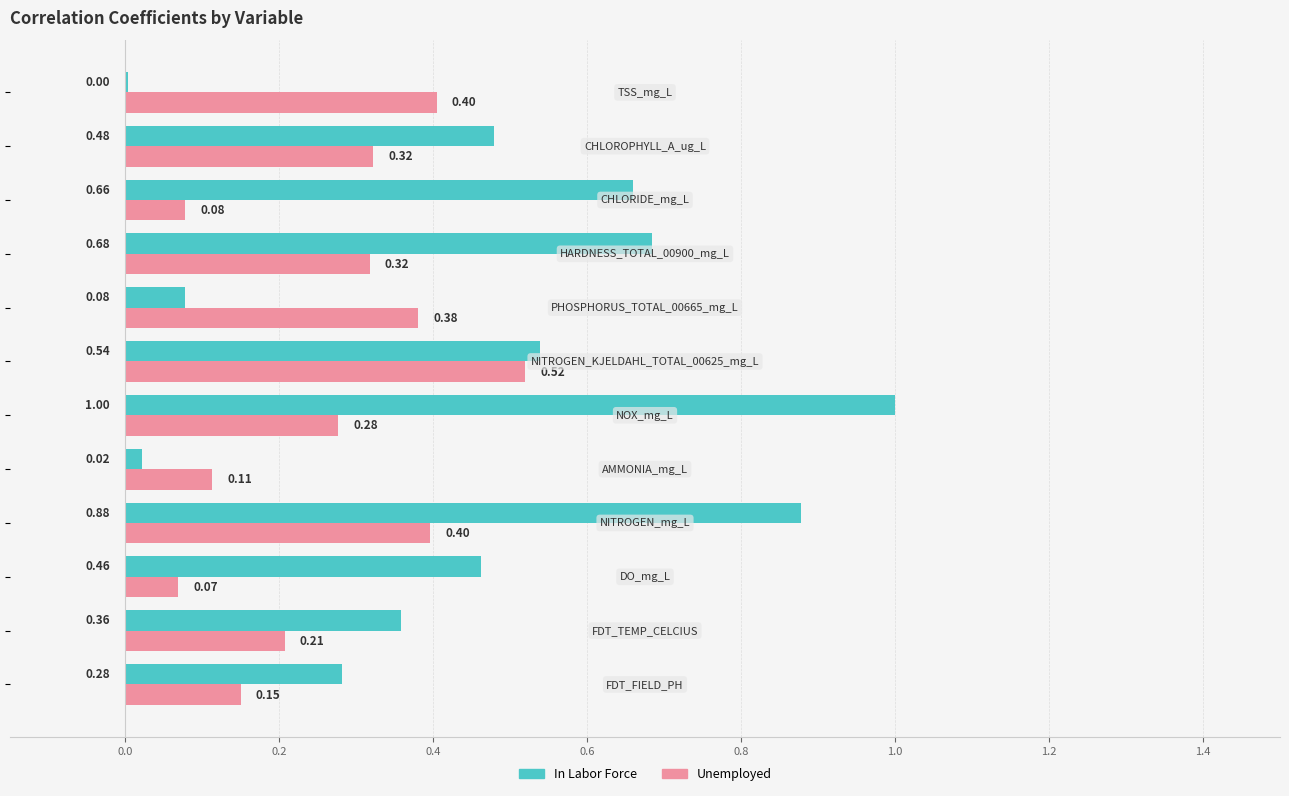

How many categories are shown in the chart?

12